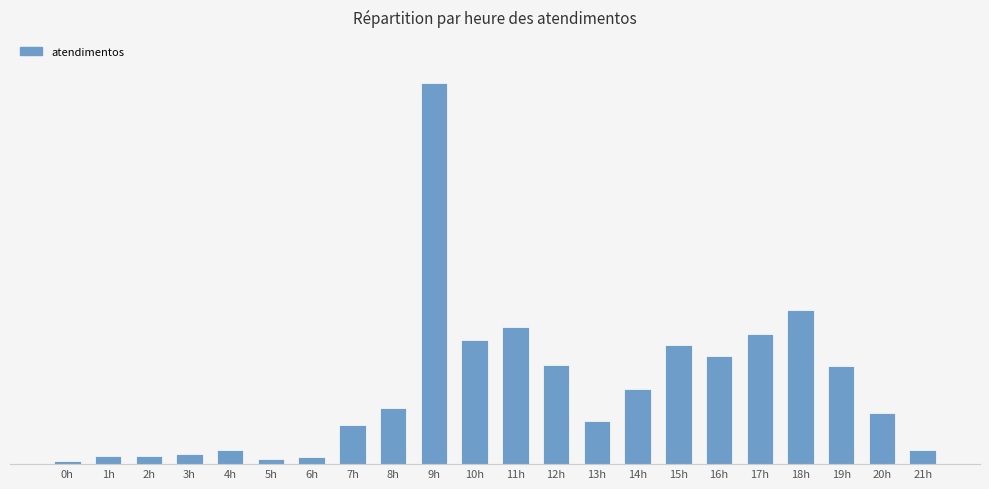

What is the value of the 8th bar from the left?

45